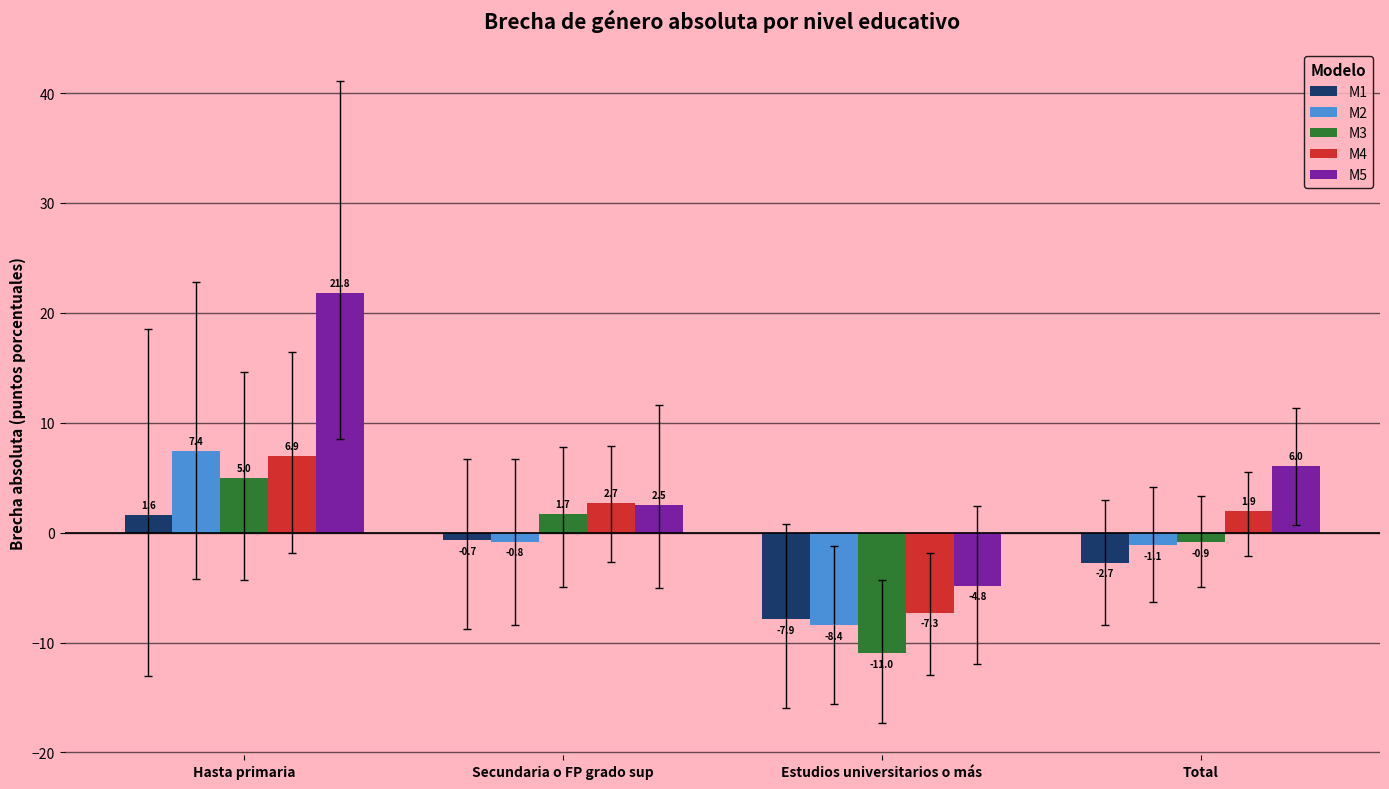

True or false: M3 has a value of -11.0 at Estudios universitarios o más.

True